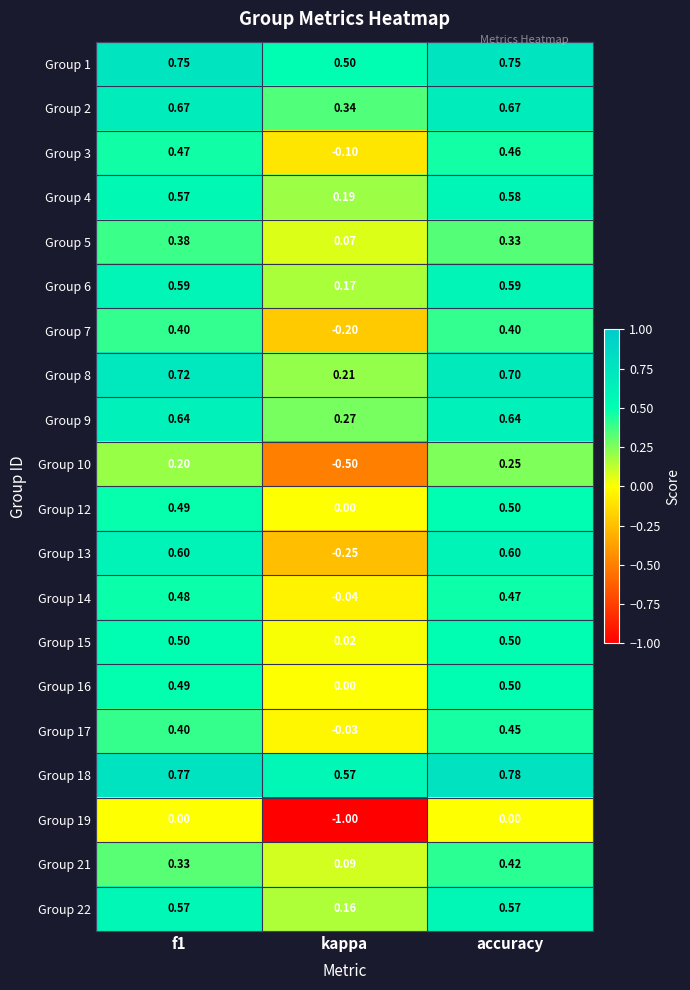

How many categories are shown in the chart?

3